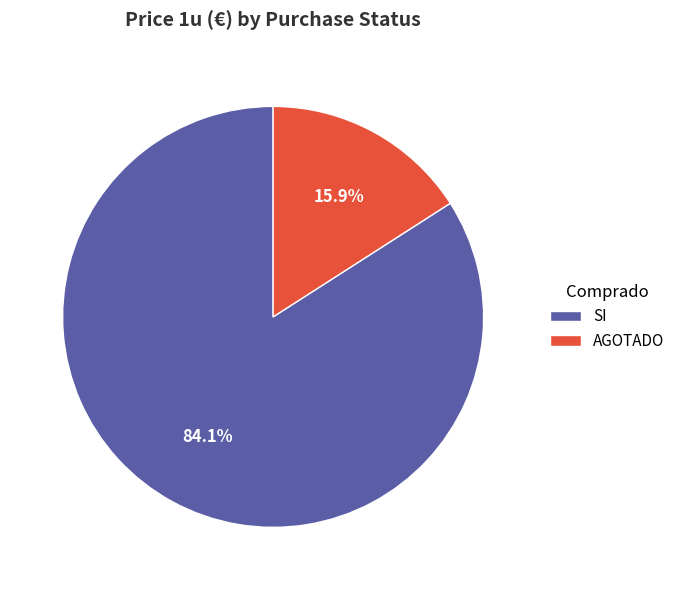

How many segments does this pie chart have?

2